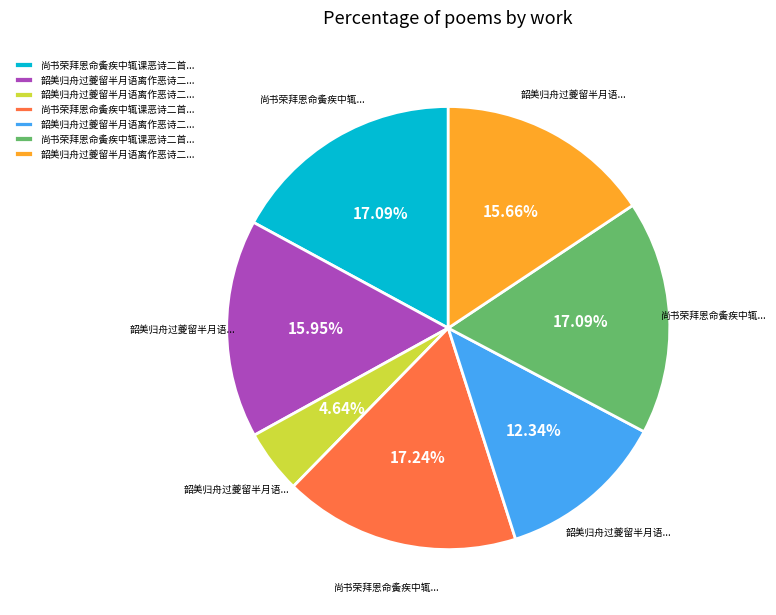

Is there any slice that represents more than half of the pie?

No